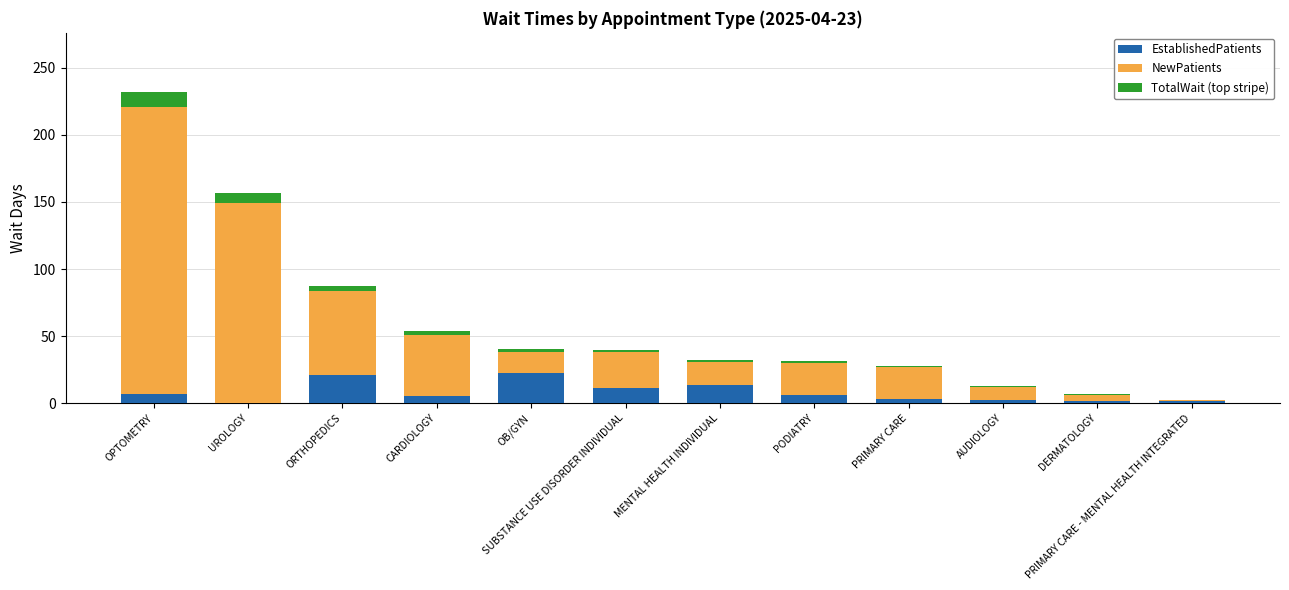

What value does the EstablishedPatients series have at SUBSTANCE USE DISORDER INDIVIDUAL?

11.4